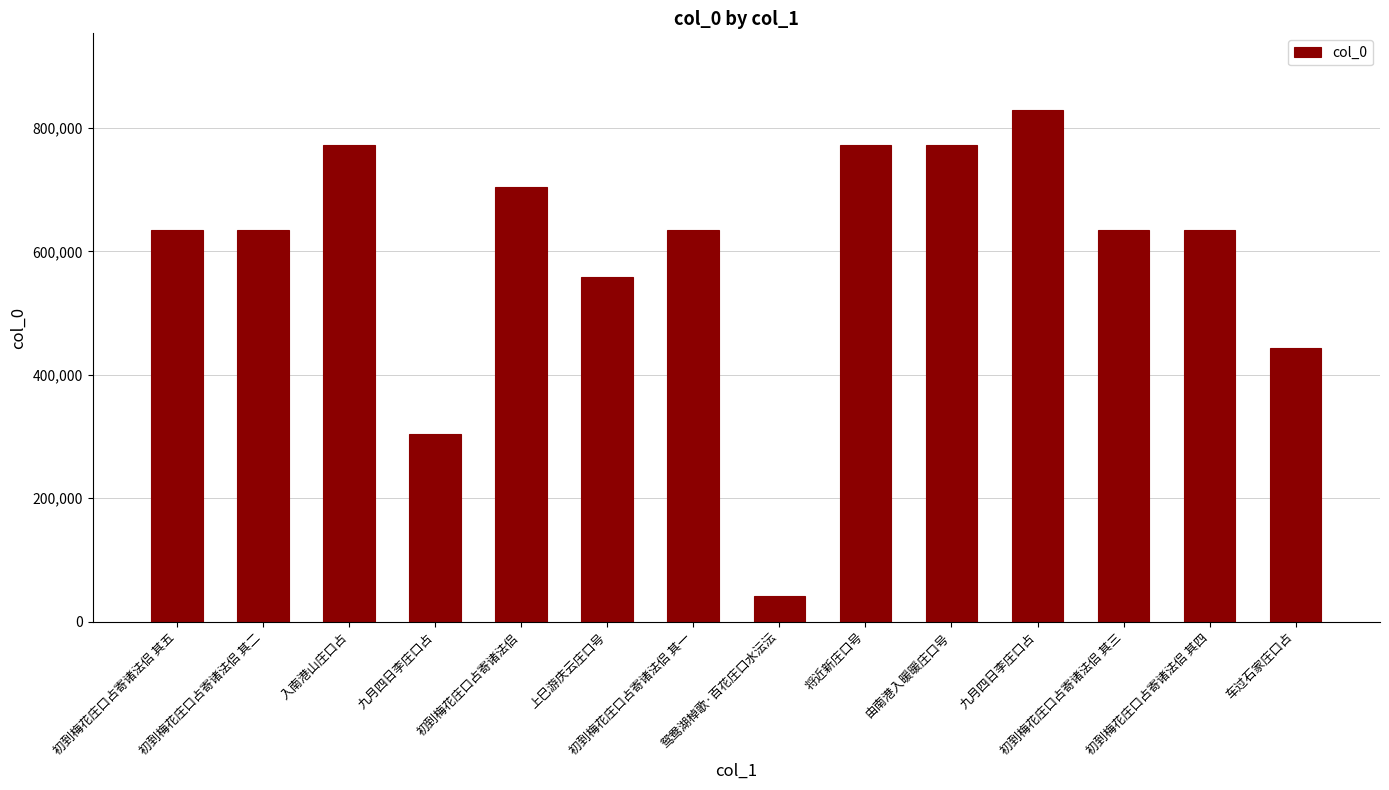

How many data points are less than 635196?

7